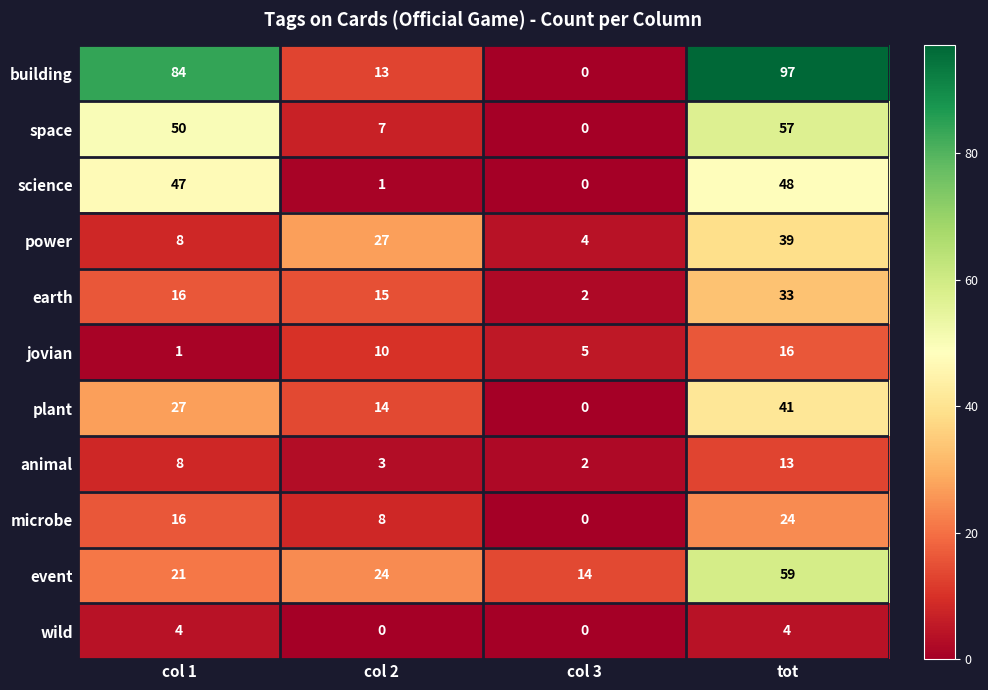

Is the value of wild at tot greater than the value of plant at col 3?

Yes